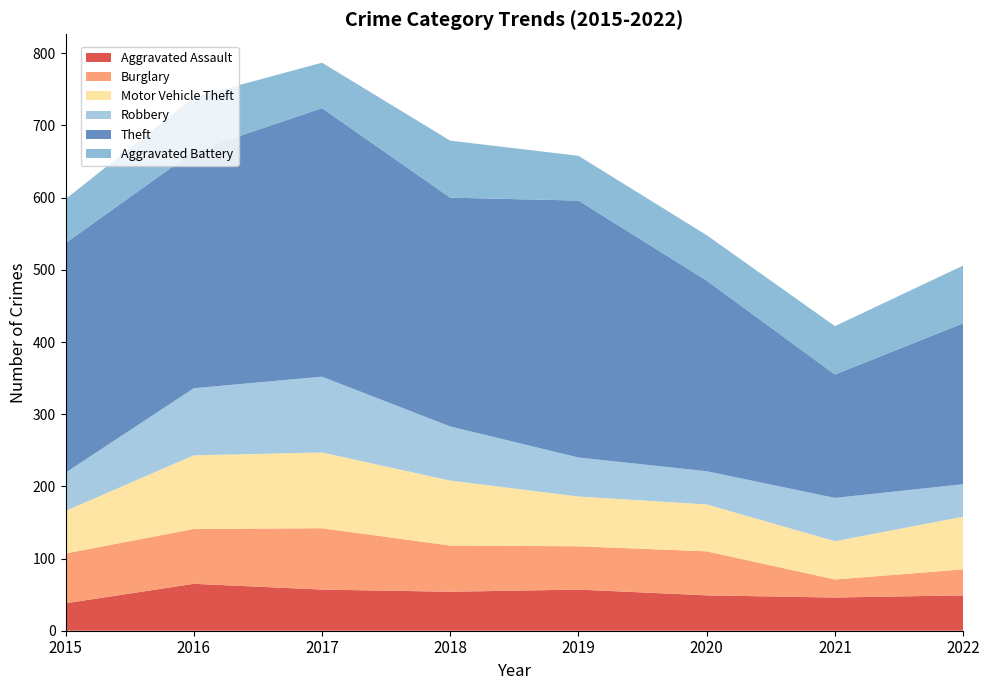

Reading right to left, extract all data points from this chart.

Aggravated Assault: 49	46	49	57	54	57	65	38
Burglary: 36	25	61	60	64	85	76	69
Motor Vehicle Theft: 73	53	65	69	90	105	102	59
Robbery: 45	60	46	54	75	105	93	53
Theft: 223	171	264	356	317	372	328	318
Aggravated Battery: 80	67	63	62	79	63	75	61